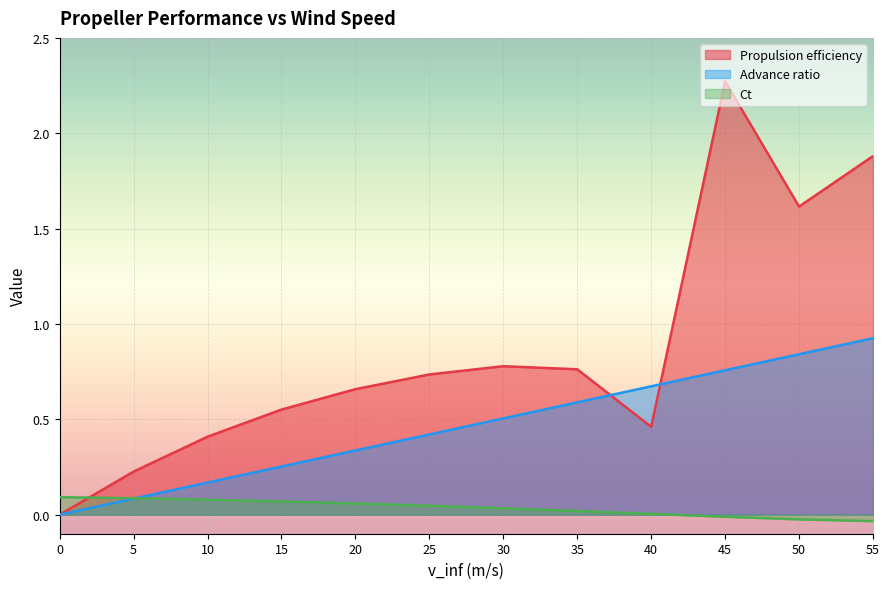

The value of Propulsion efficiency at 35 is 0.8. True or false?

True